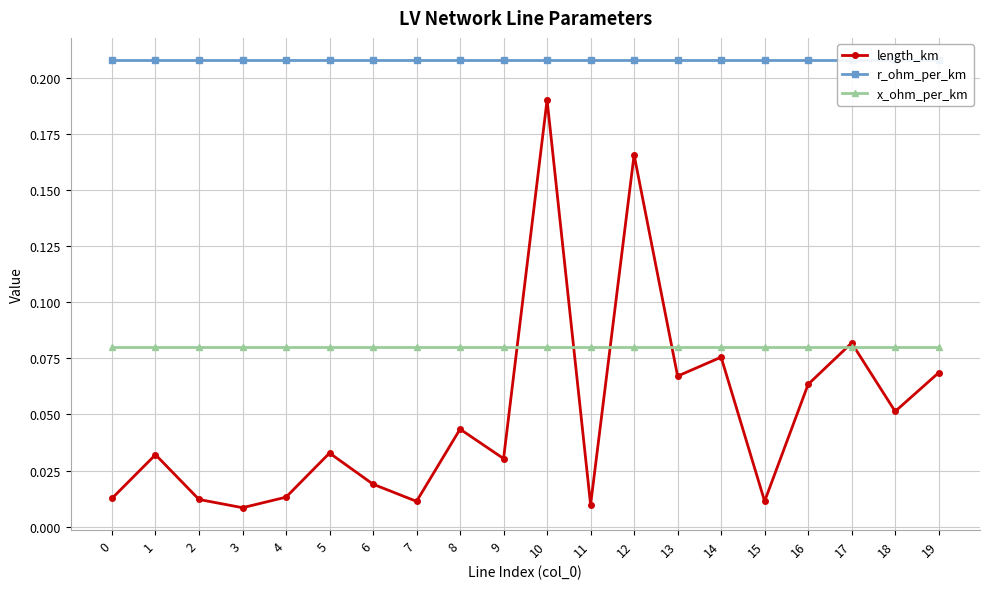

How many lines are shown in the chart?

3